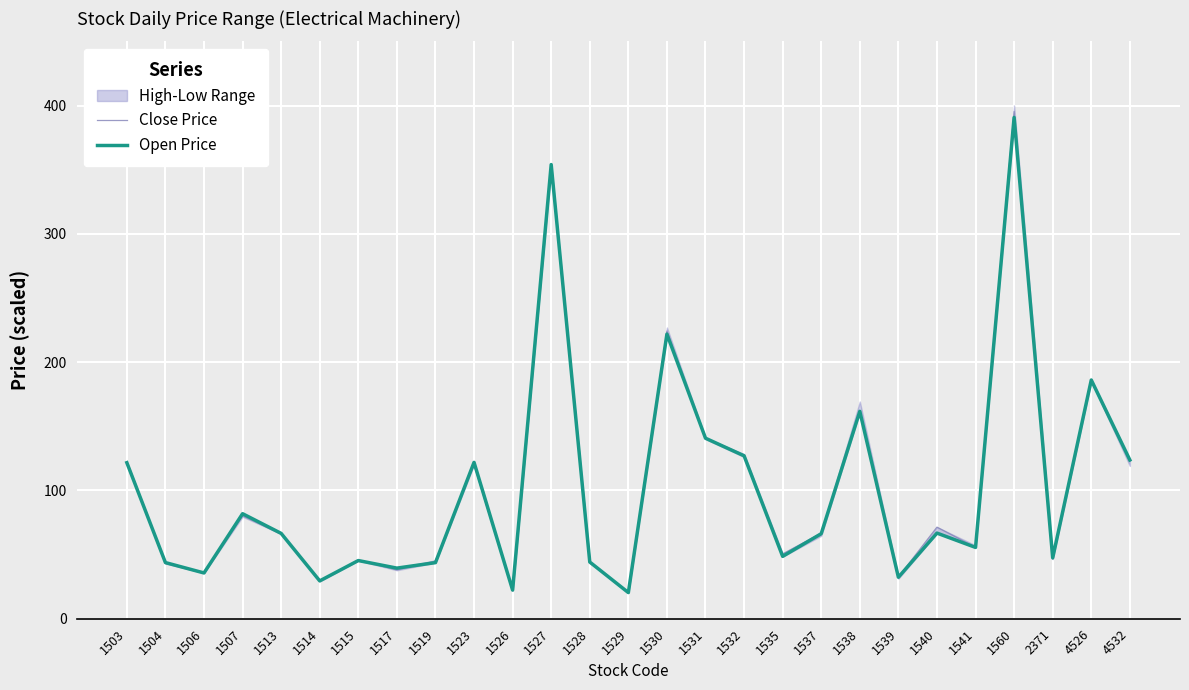

What is the spread (max minus min) of values at 1539?

0.2